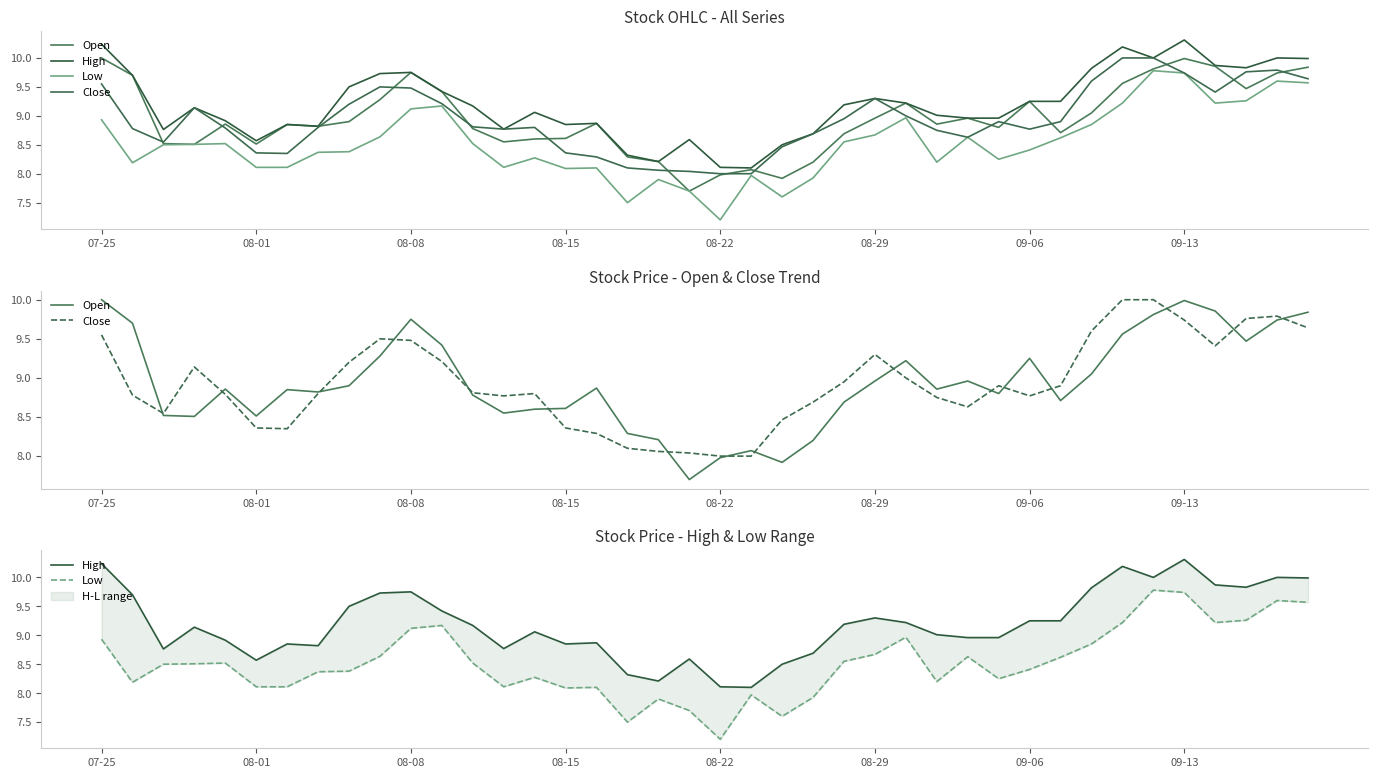

True or false: Open and High cross at least once.

False